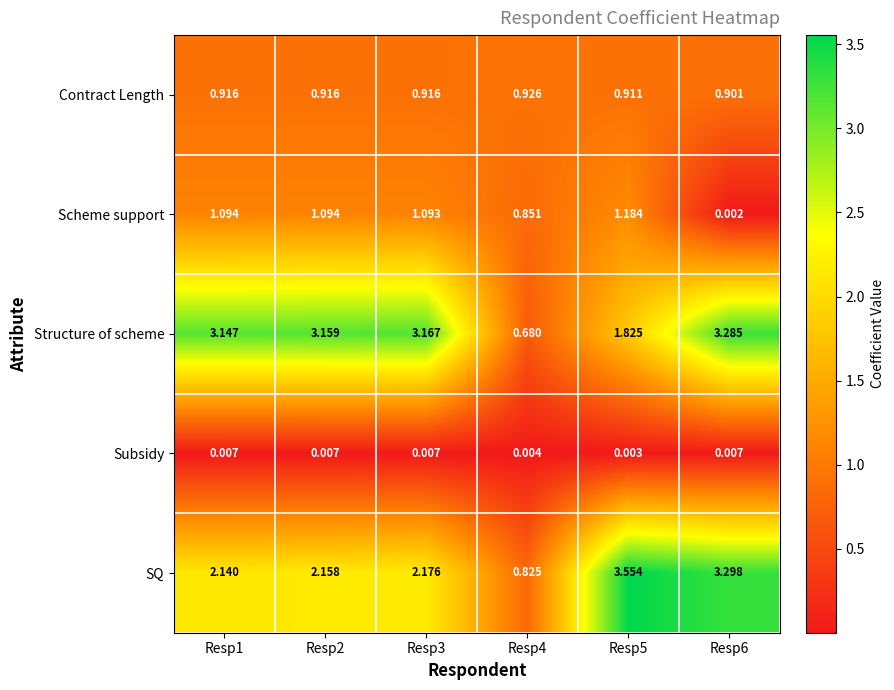

Which series changed the most between Resp1 and Resp3?

SQ